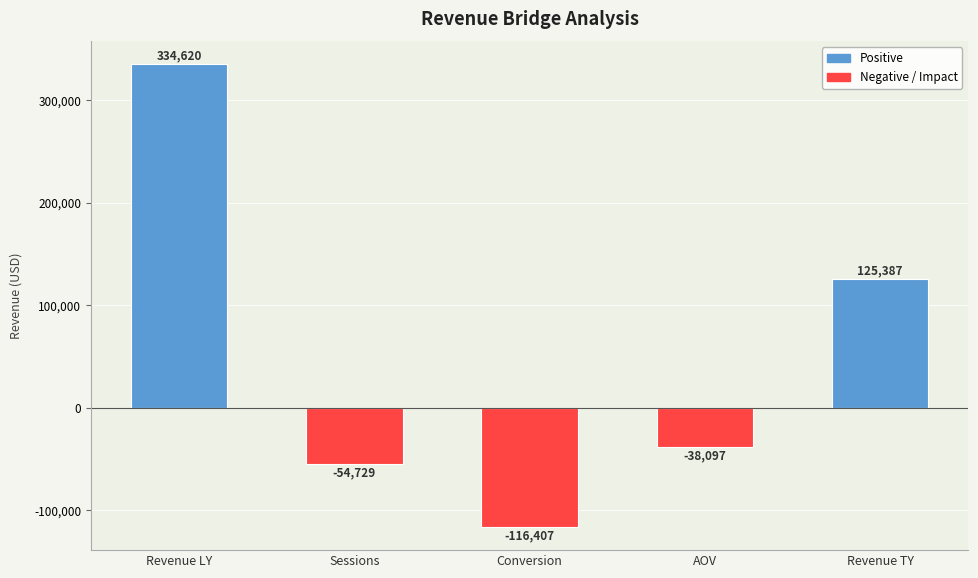

Is it true that the value at Revenue TY is 211073.6?

False